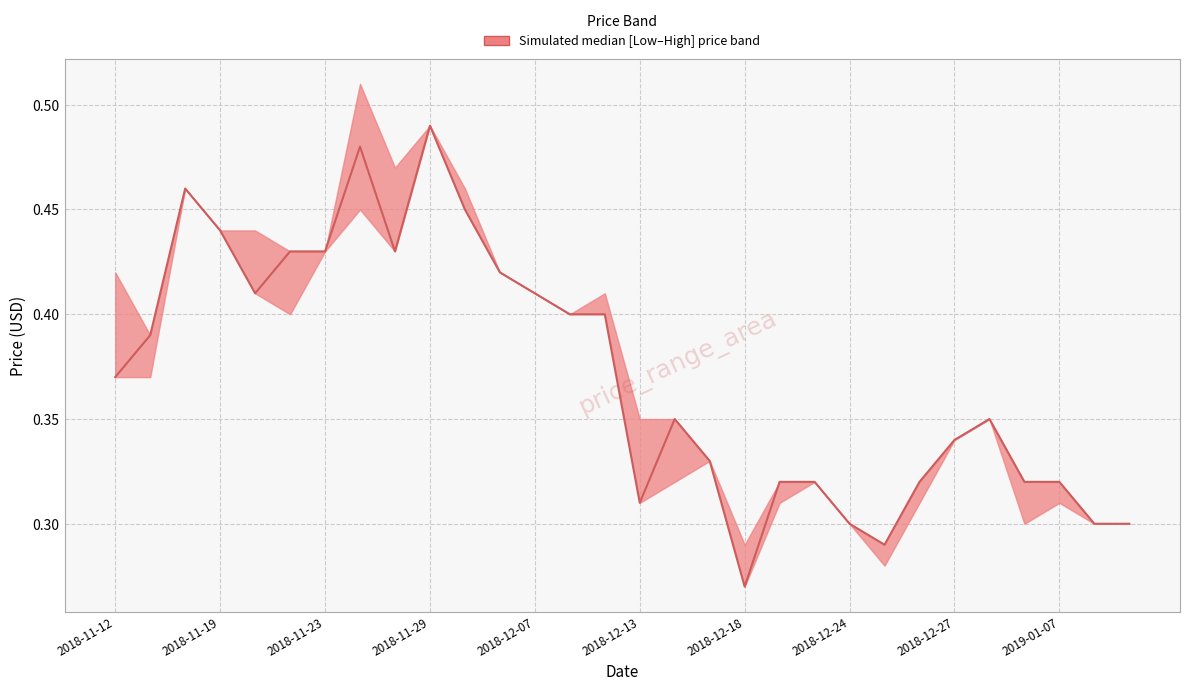

The chart shows a value of 0.4 at 13. True or false?

True